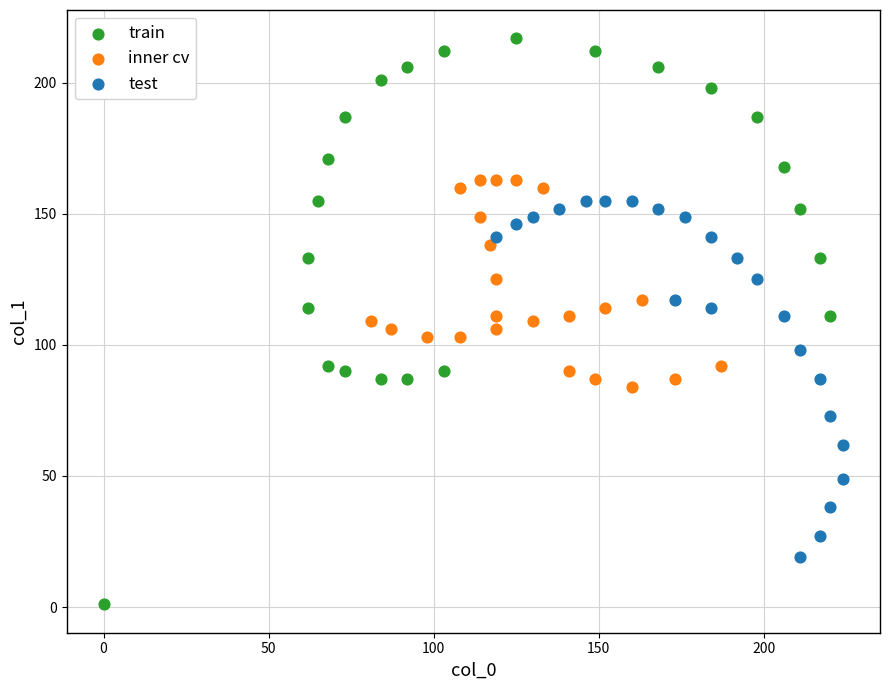

What are all the series names shown in the legend?

train, inner cv, test